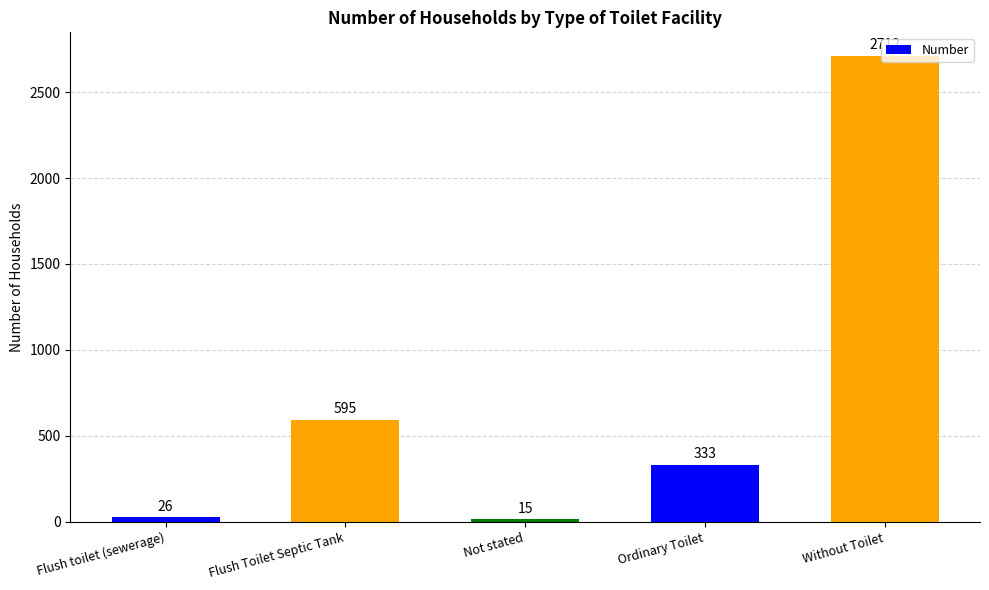

Reading left to right, list all the values displayed in this chart.

Flush toilet (sewerage)=26	Flush Toilet Septic Tank=595	Not stated=15	Ordinary Toilet=333	Without Toilet=2712